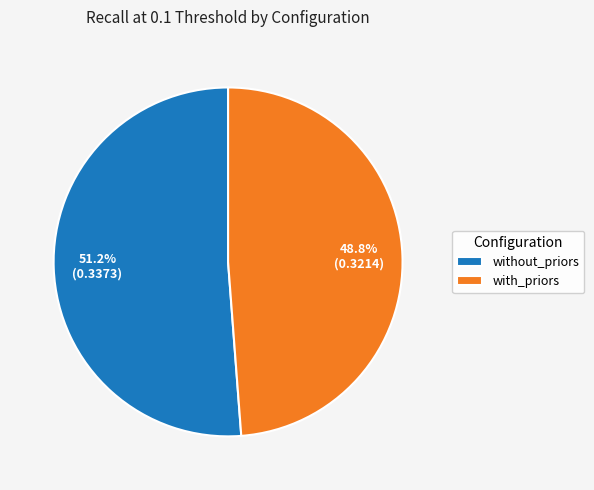

What percentage is NOT represented by without_priors?

48.8%